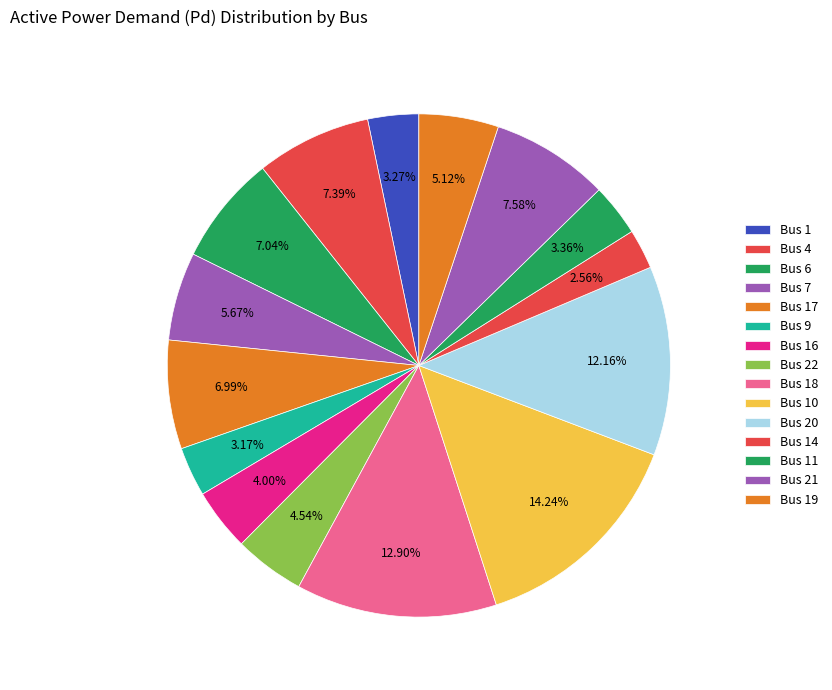

How many slices are in this pie chart?

15